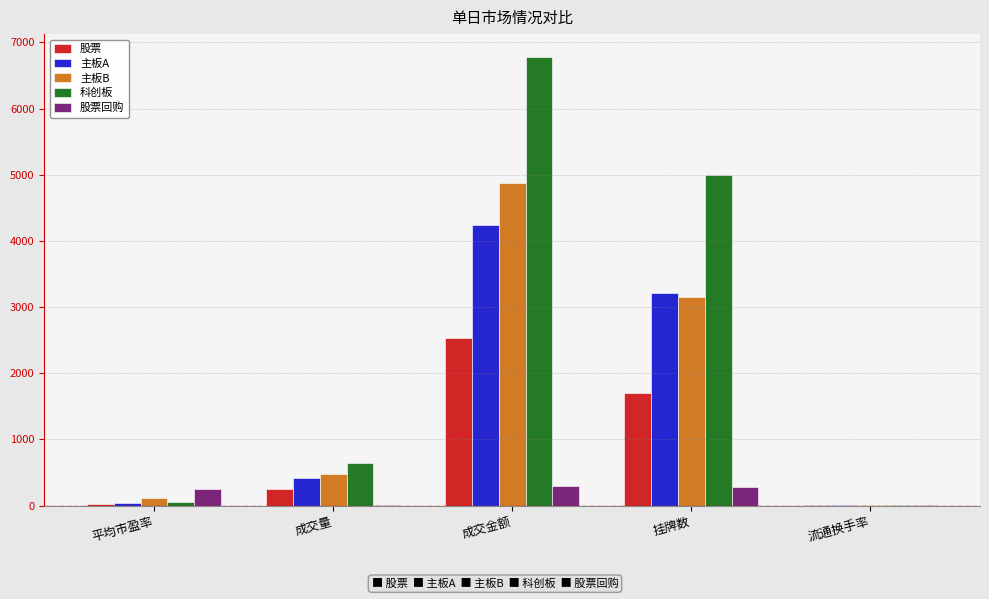

At which category is the sum across all series the highest?

成交金额